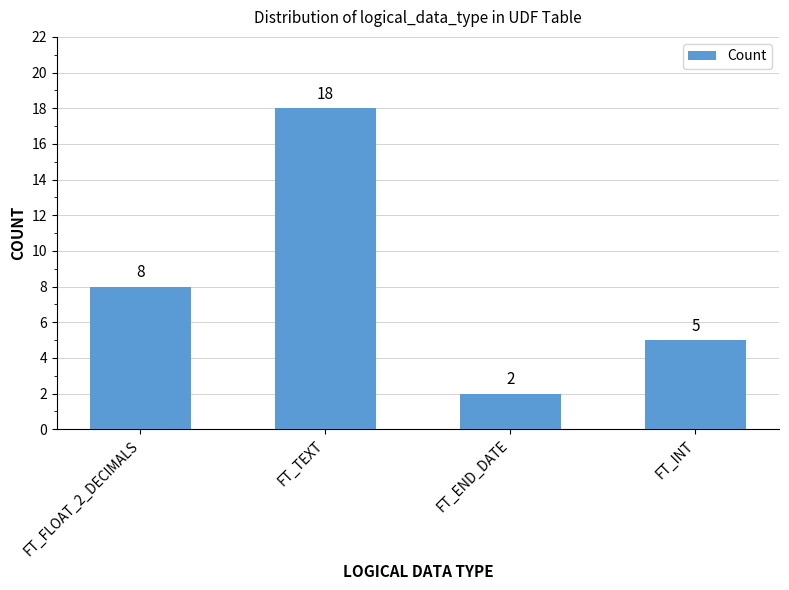

Rank the categories by value from highest to lowest.

FT_TEXT, FT_FLOAT_2_DECIMALS, FT_INT, FT_END_DATE